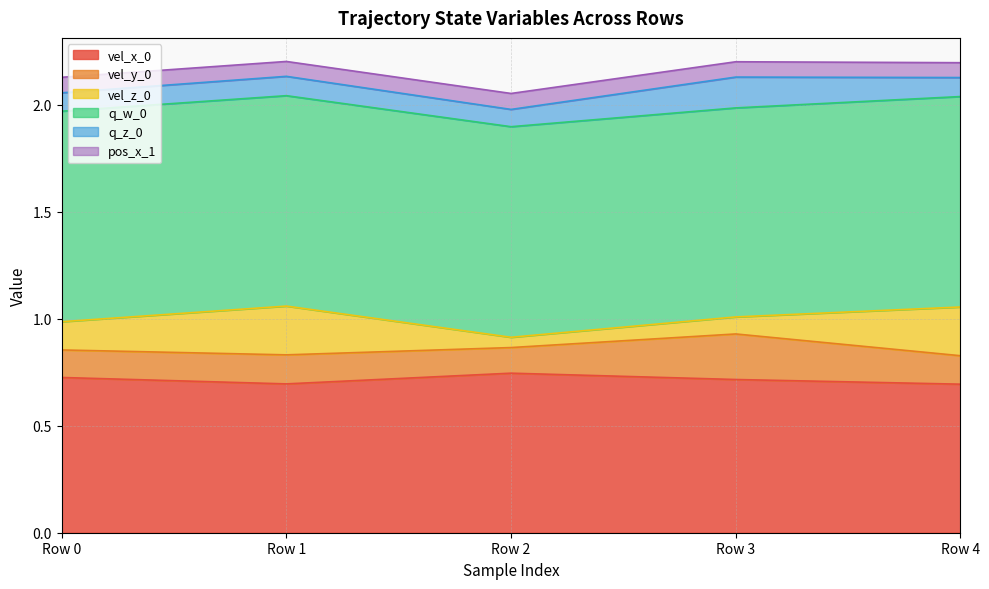

What is the value of the pos_x_1 point at the 1st from the left?

0.1